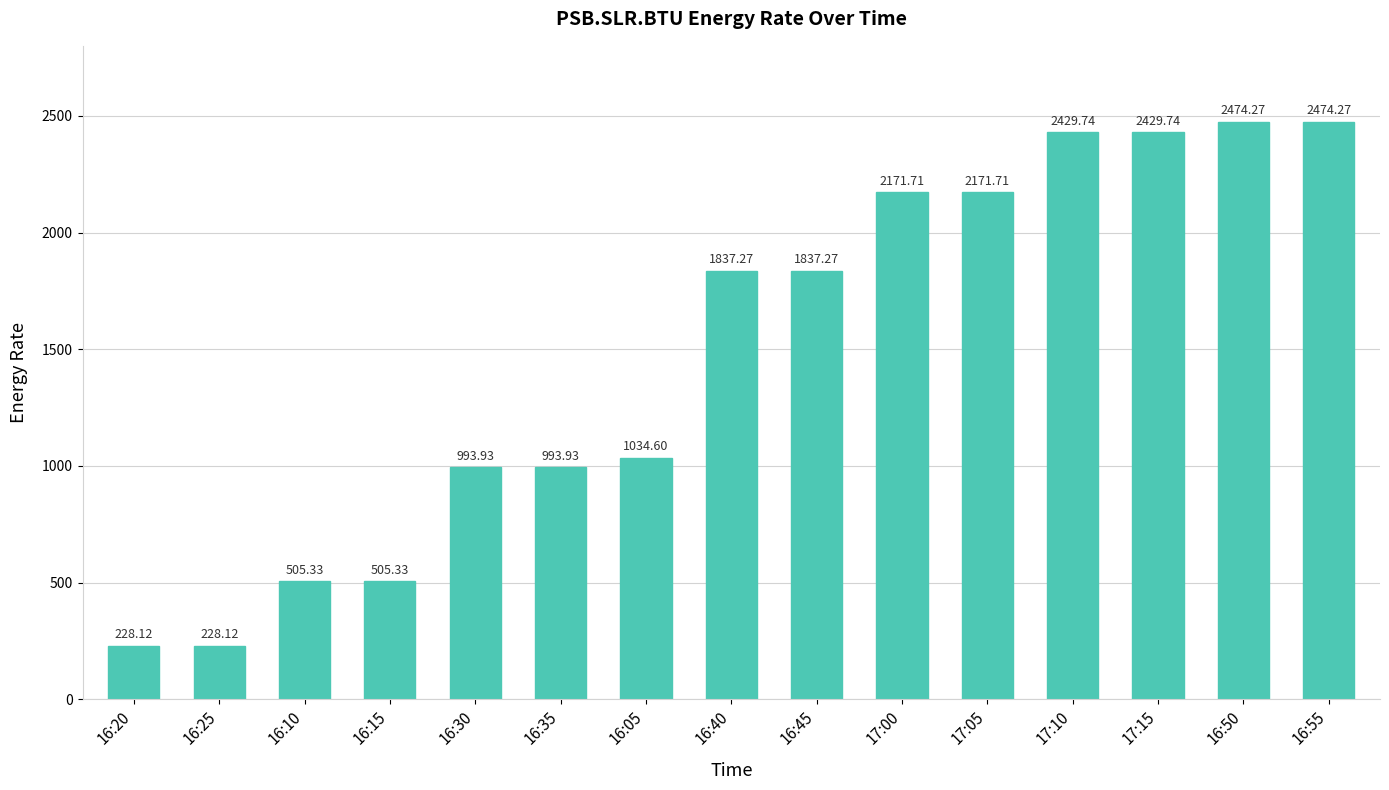

Between 16:45 and 16:30, which is larger?

16:45